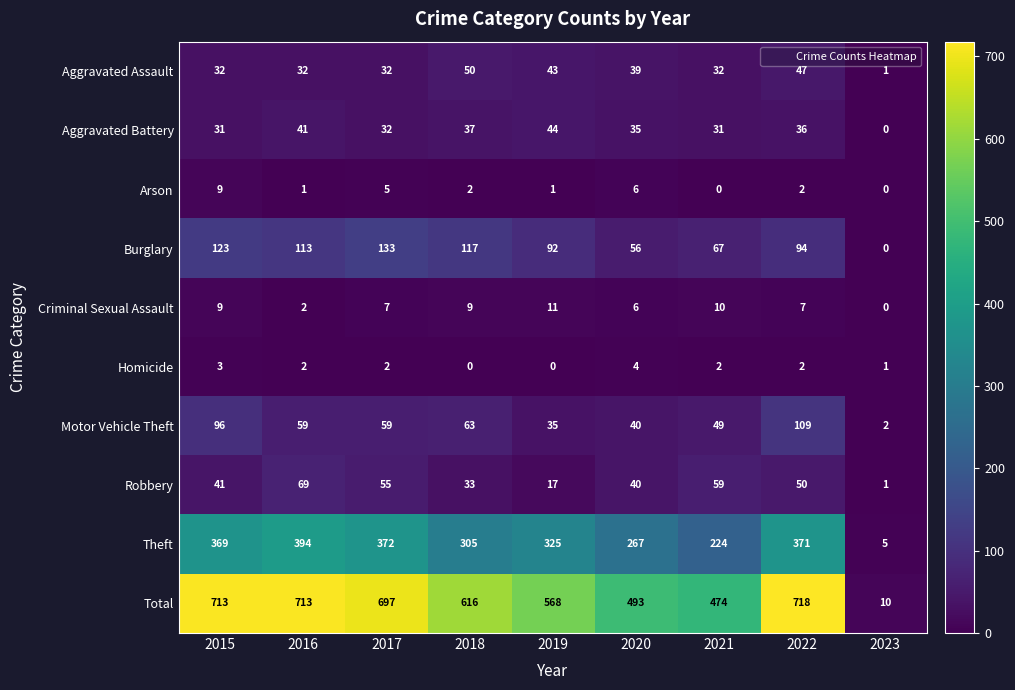

Rank the series by their maximum value, from highest to lowest.

Total, Theft, Burglary, Motor Vehicle Theft, Robbery, Aggravated Assault, Aggravated Battery, Criminal Sexual Assault, Arson, Homicide